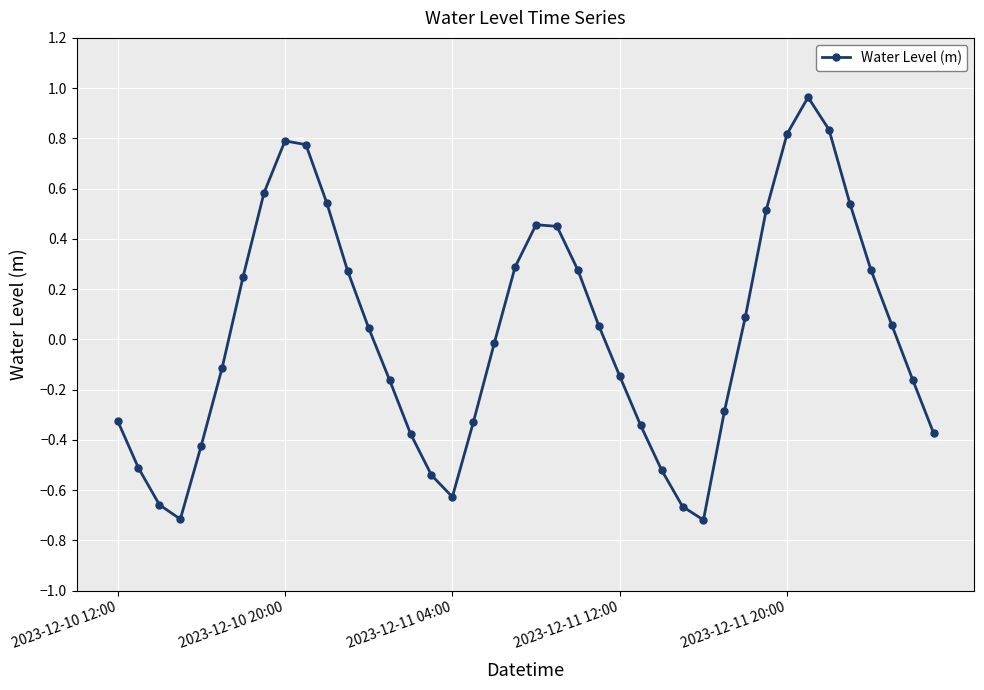

Is this an area chart (filled region under the line)?

No